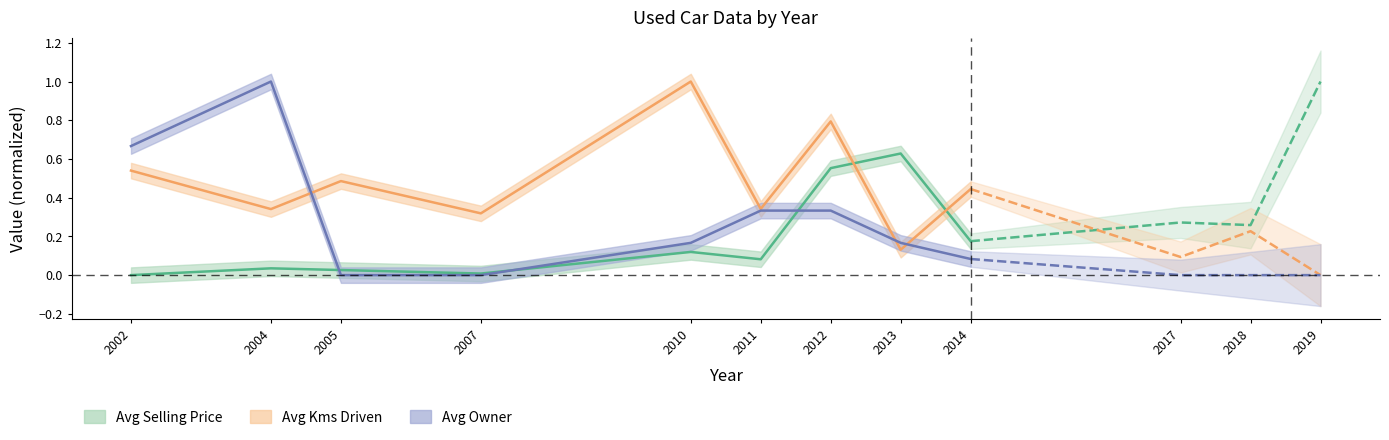

Which has a higher value, 2005 or 2007?

2005